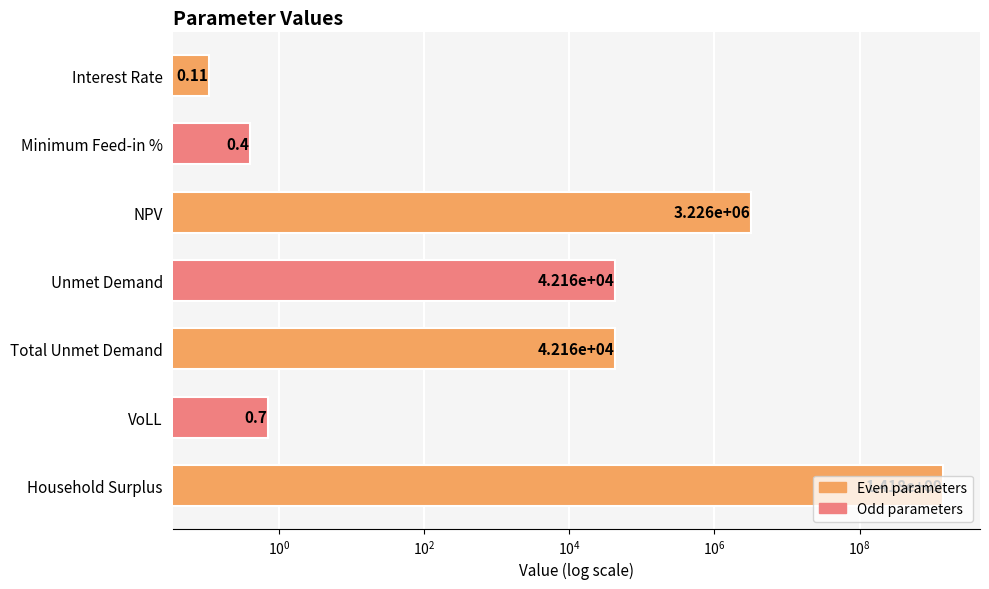

What is the average value?

203073986.8